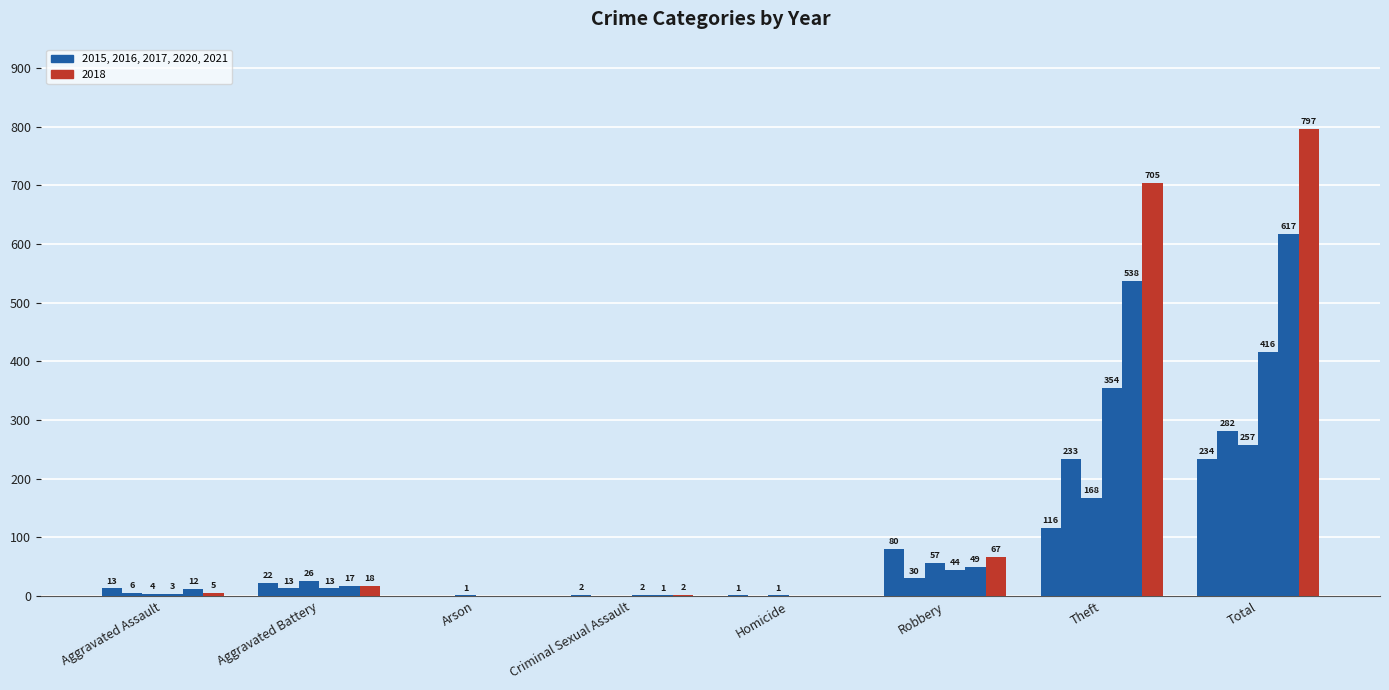

The value of 2016 at Aggravated Assault is 1. True or false?

False